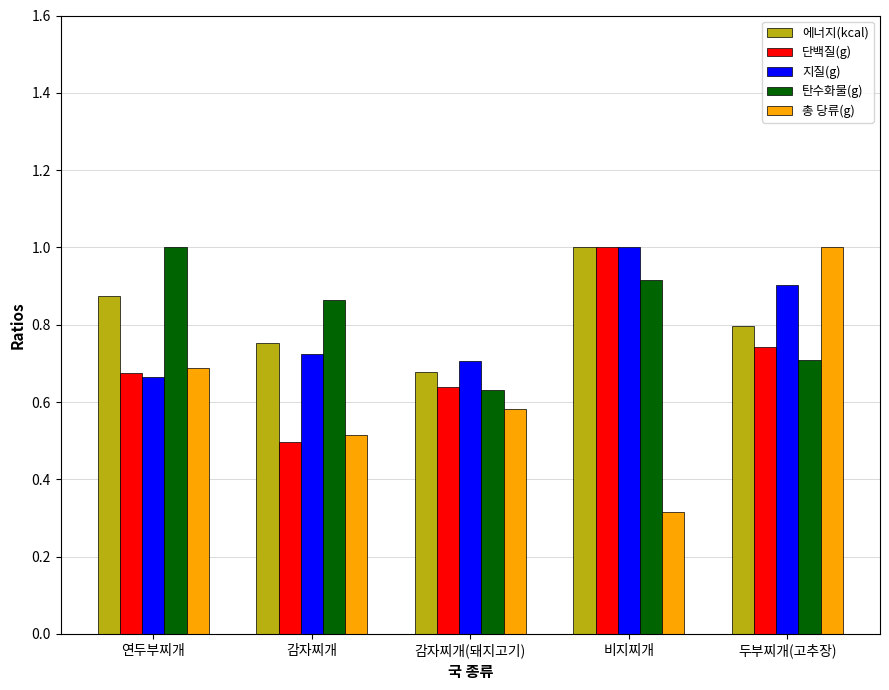

True or false: 탄수화물(g) has a value of 0.9 at 비지찌개.

True